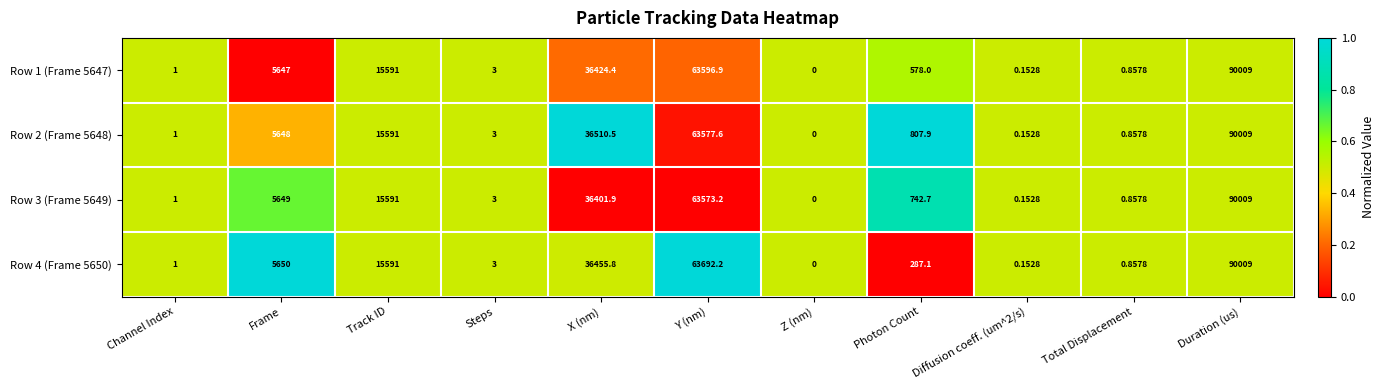

Is the value of Row 4 (Frame 5650) at Track ID greater than the value of Row 3 (Frame 5649) at Channel Index?

Yes